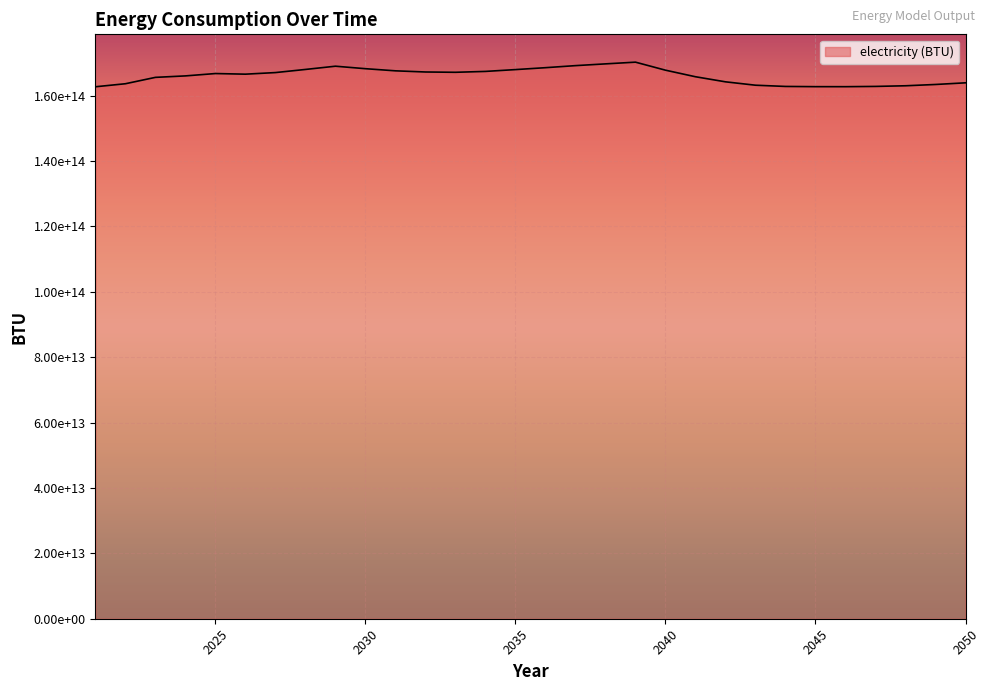

Reading right to left, list all the values displayed in this chart.

2050=163898598559054.5	2049=163391235489354.8	2048=162996077713915.6	2047=162799311908038.5	2046=162718003723791.8	2045=162725321460374.0	2044=162791994171456.3	2043=163167637982676.2	2042=164202691168137.3	2041=165756490569092.5	2040=167763176556302.1	2039=170216244475026.3	2038=169692619768477.3	2037=169154359588763.8	2036=168527473488221.5	2035=167942867643487.4	2034=167386719663239.7	2033=167117589573383.0	2032=167211907067109.2	2031=167565597668582.5	2030=168218502388083.8	2029=168979546992633.4	2028=167987587144823.1	2027=167031402898081.4	2026=166543553792601.0	2025=166735441107423.3	2024=166014725362260.2	2023=165566740497970.5	2022=163618193734315.5	2021=162691768283008.0